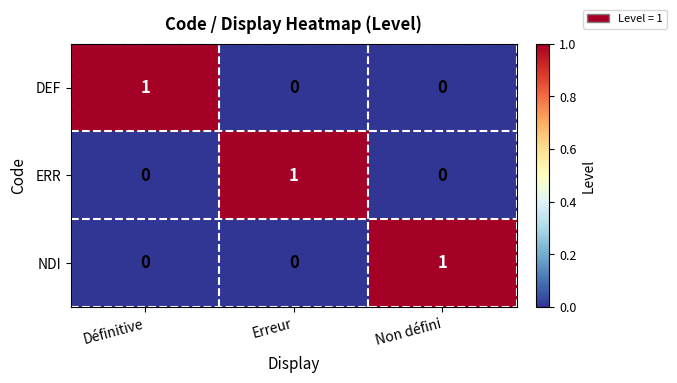

Count the NDI values in the range 0 to 1.

3